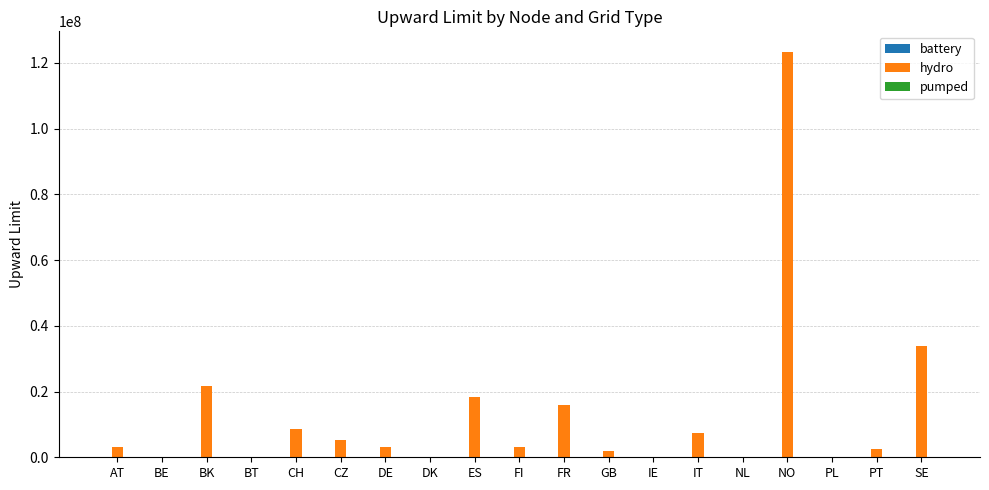

What is the greatest value displayed?

123402580.4